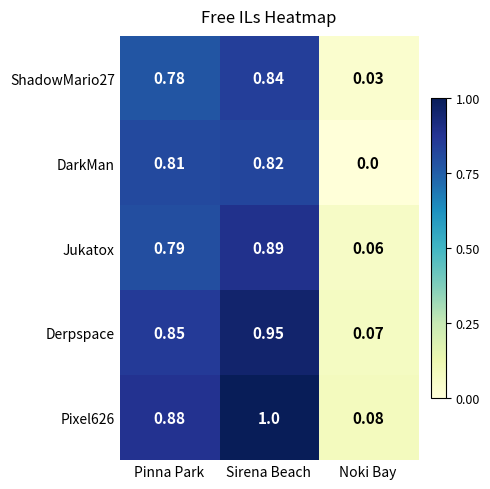

Between Pinna Park and Noki Bay, which series saw the biggest shift?

DarkMan